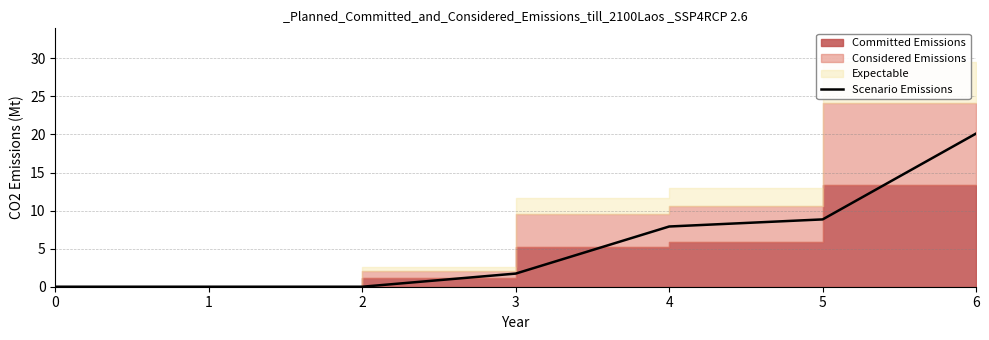

What is the sum of all values?

38.6